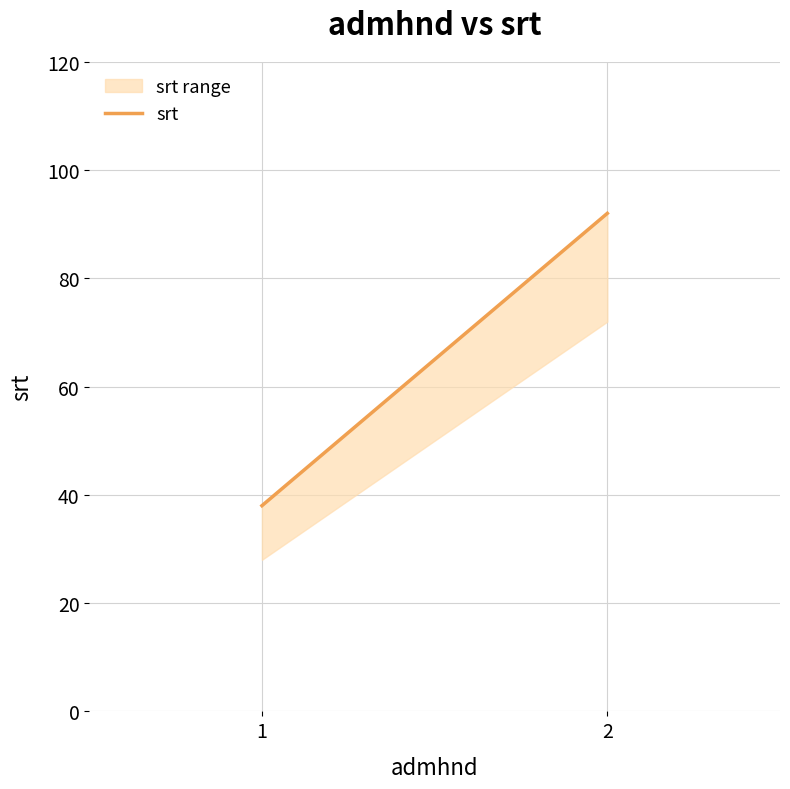

List the labels in order of value, largest first.

2, 1